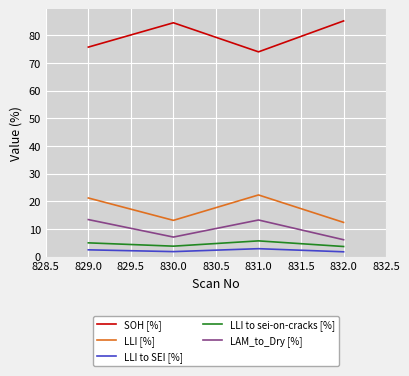

Is it true that LLI [%] equals 2.5 at 830.0?

False